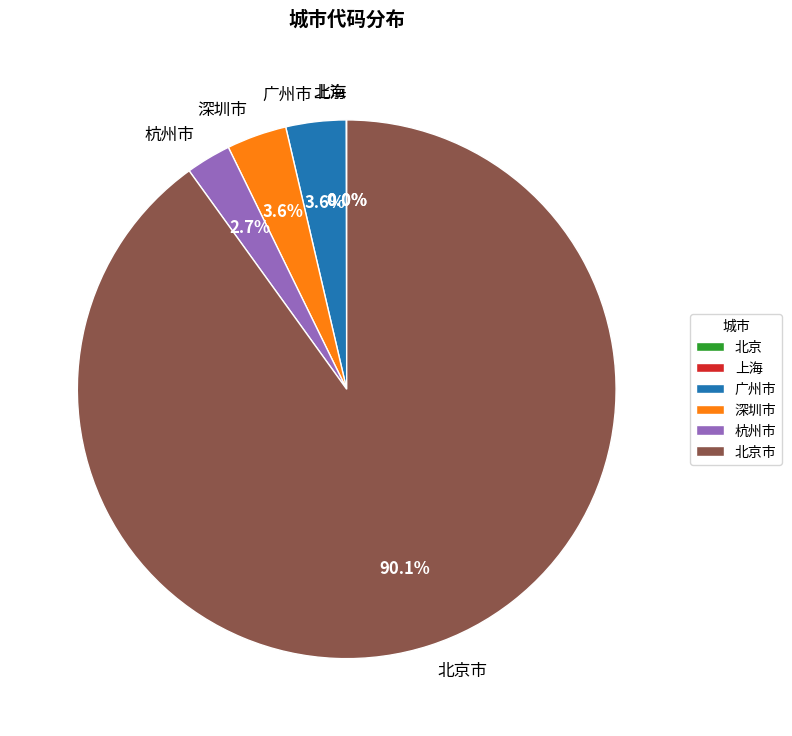

What percentage do 广州市 and 深圳市 together represent?

7.2%